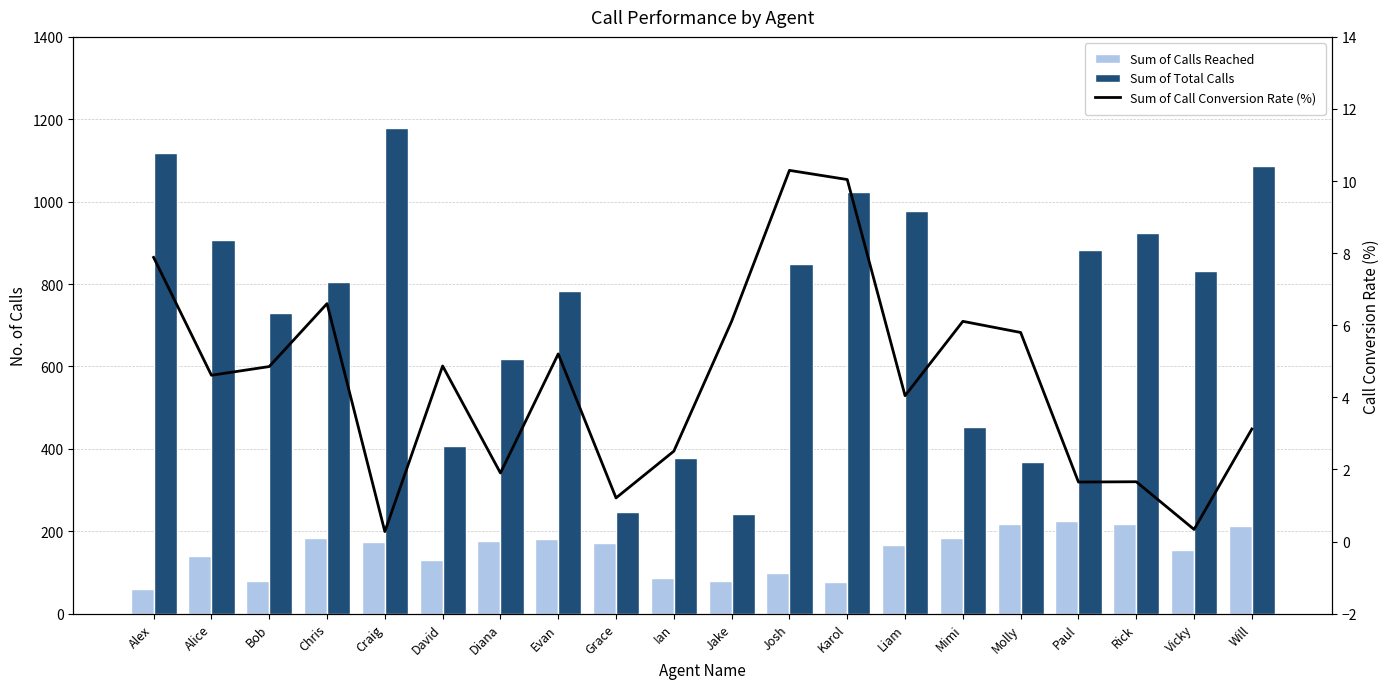

What are all the series names shown in the legend?

Sum of Calls Reached, Sum of Total Calls, Sum of Call Conversion Rate (%)